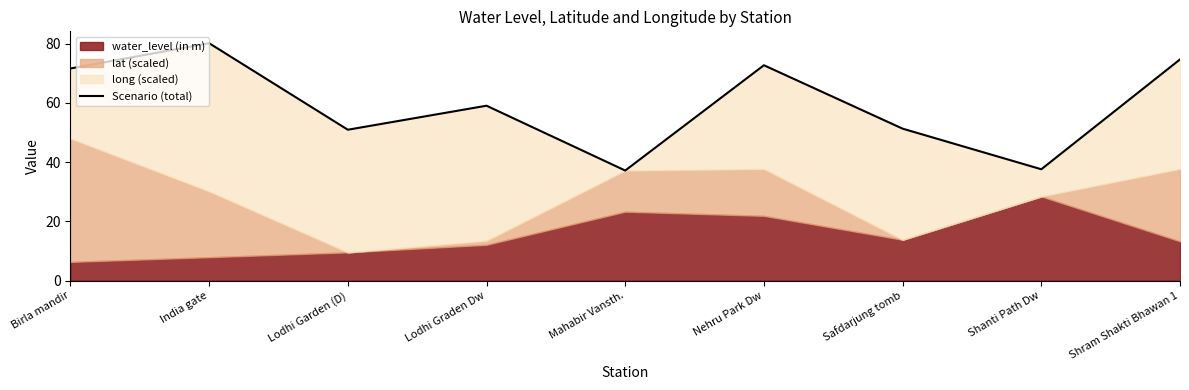

The chart shows a value of 30.1 at Birla mandir. True or false?

False